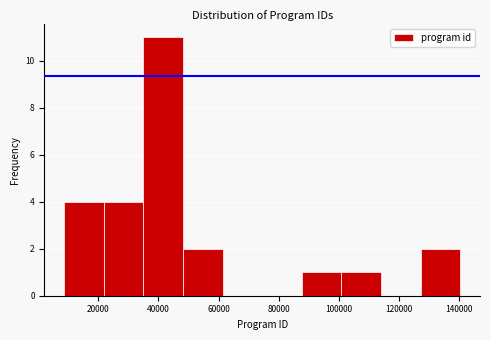

Over which range of the x-axis is the bar tallest?

34000 to 48000